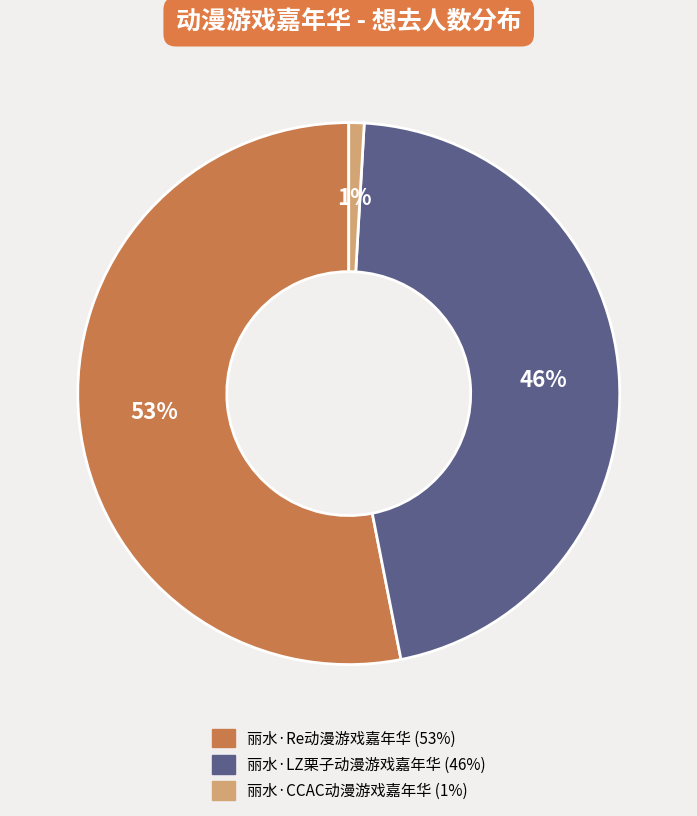

What is the majority slice?

丽水·Re动漫游戏嘉年华